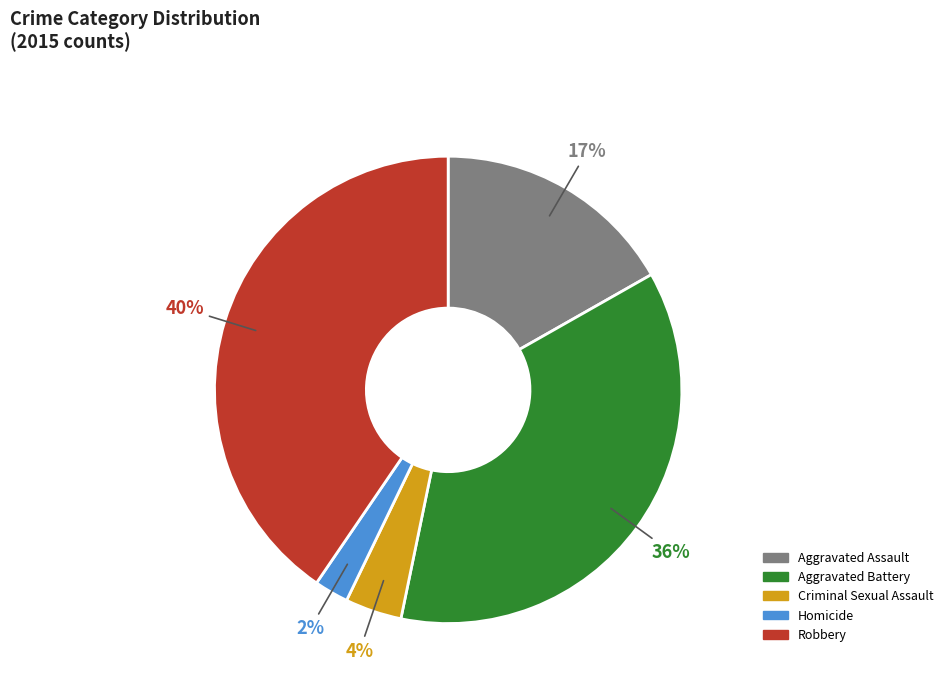

What is the largest slice in the pie chart?

Robbery